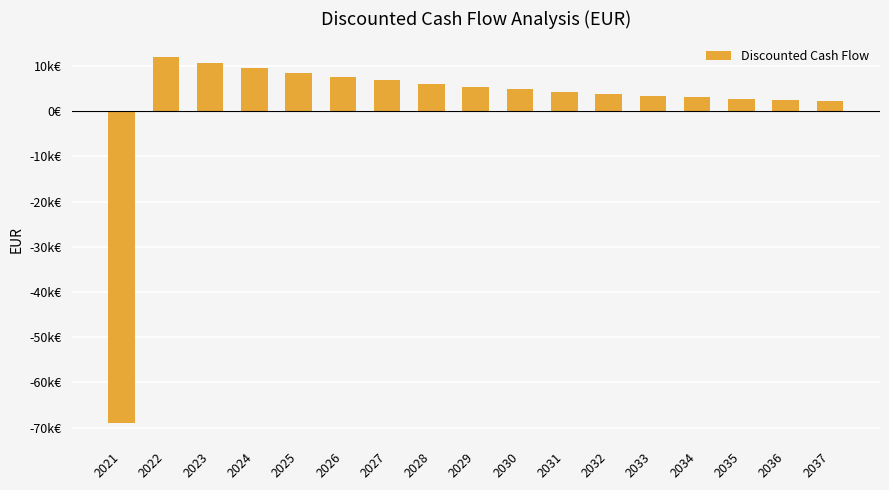

Does the chart contain any negative values?

Yes